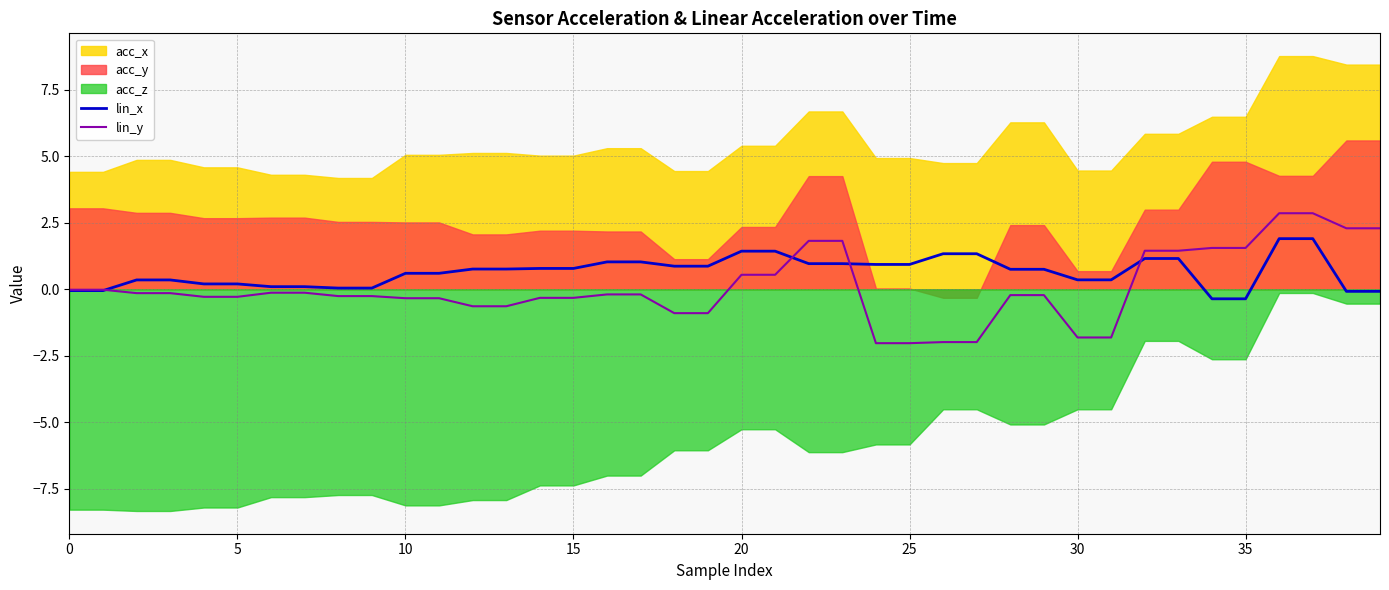

The value of lin_x at 25 is 1.5. True or false?

False